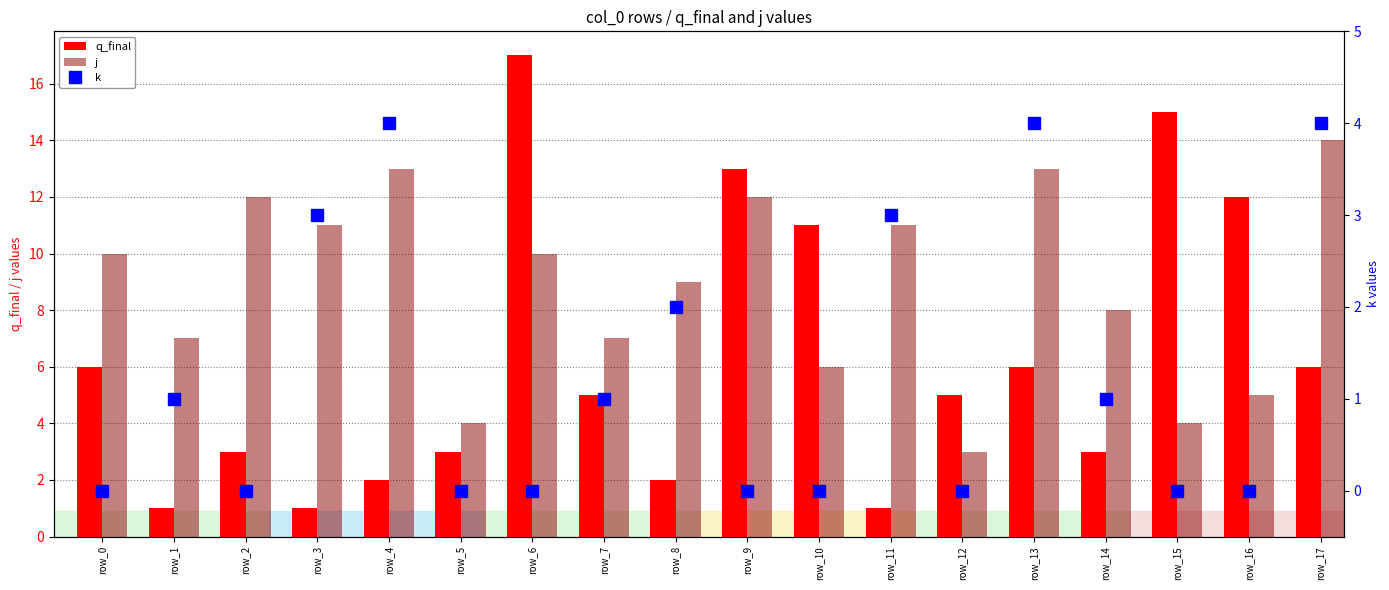

At how many categories does at least one series exceed 10?

11